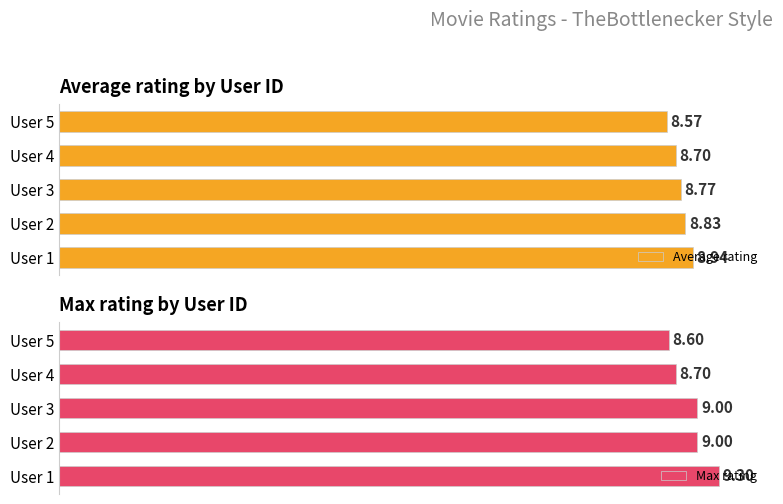

Rank the categories by Average rating value from highest to lowest.

User 1, User 2, User 3, User 4, User 5